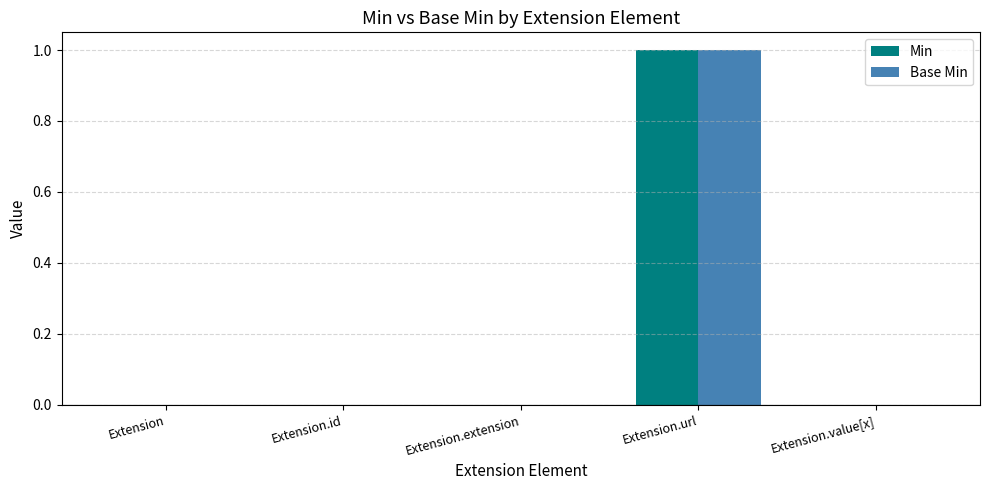

Which label corresponds to the largest value in the chart?

Extension.url